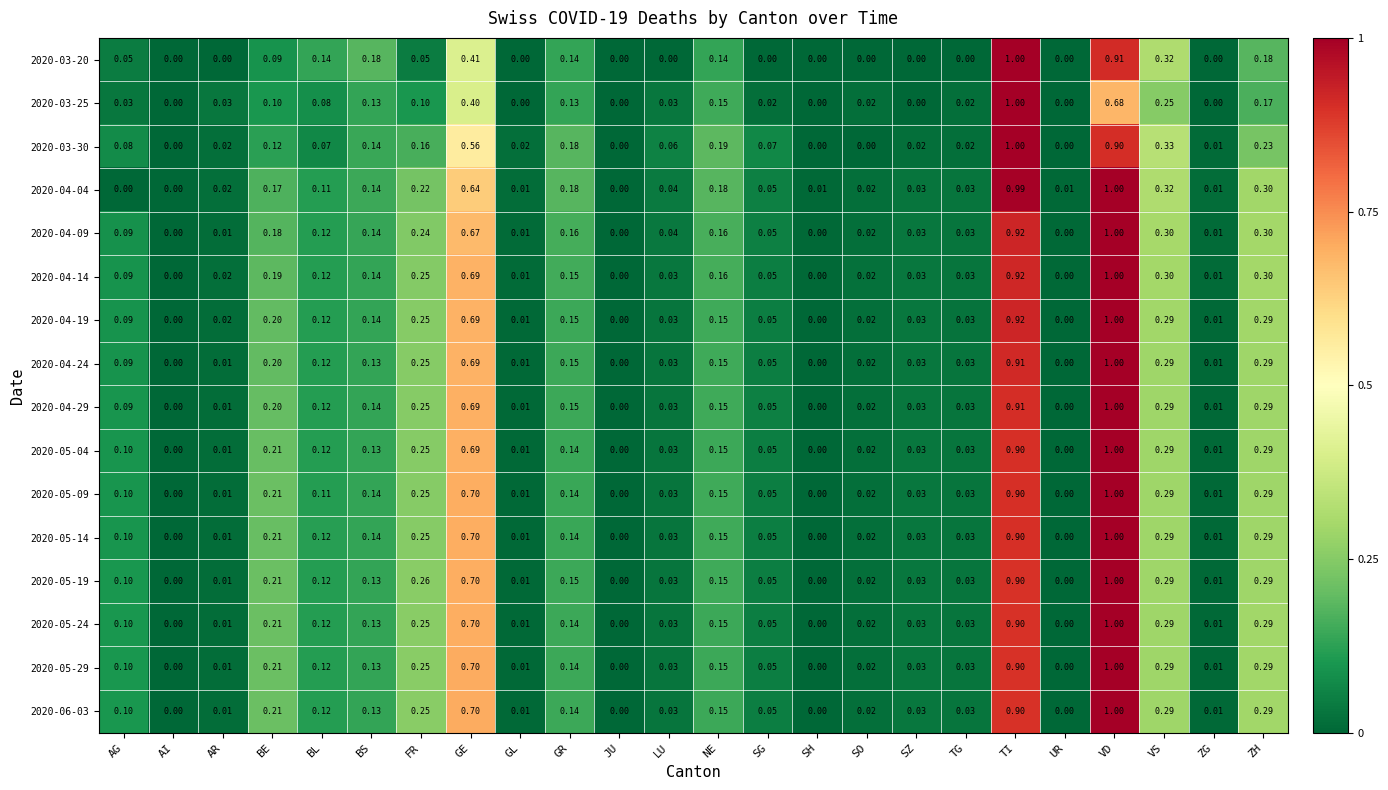

Is the value of 2020-04-14 at VS greater than the value of 2020-03-25 at GR?

Yes